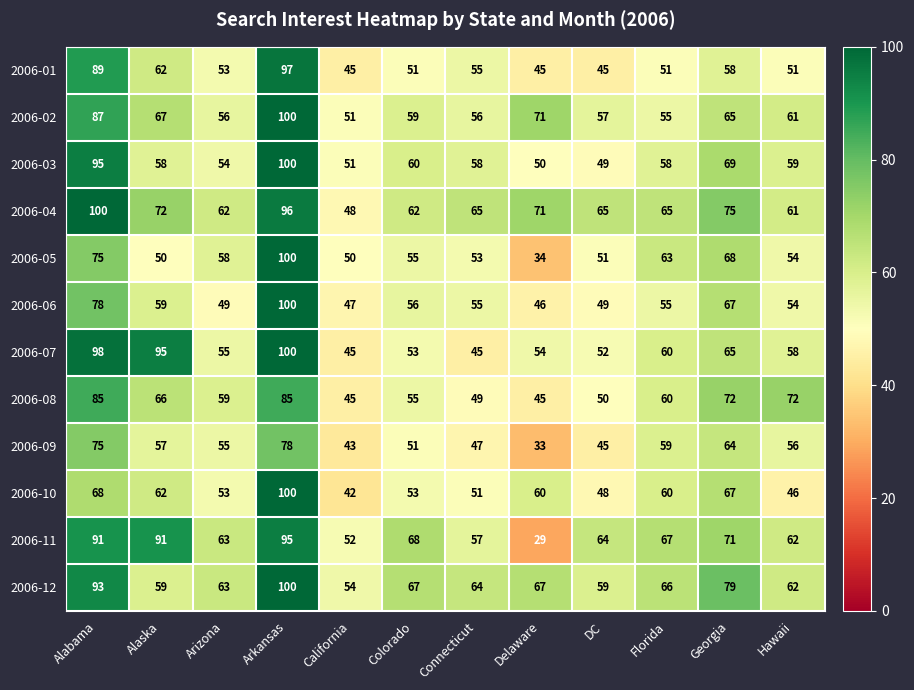

Where does the 2006-03 series first go above 58?

Alabama